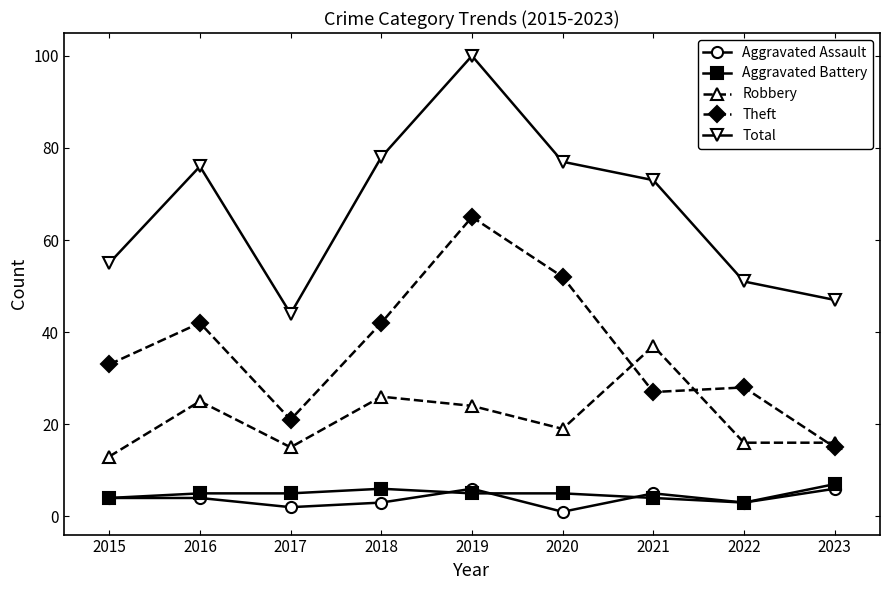

What is the highest value of the Robbery series?

37